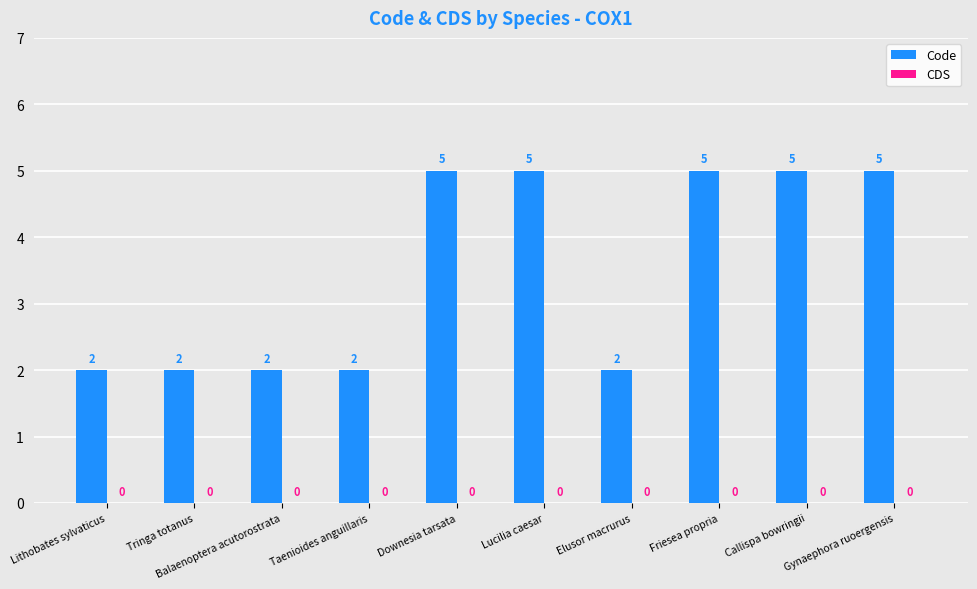

Approximately how many times larger is the value at Callispa bowringii compared to Balaenoptera acutorostrata?

2.5